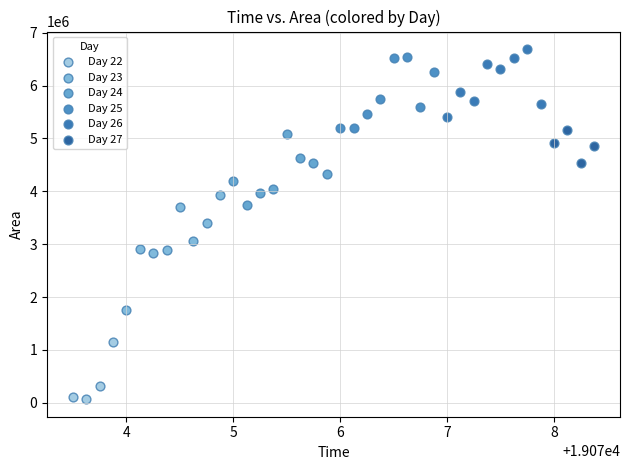

What are all the series names shown in the legend?

Day 22, Day 23, Day 24, Day 25, Day 26, Day 27